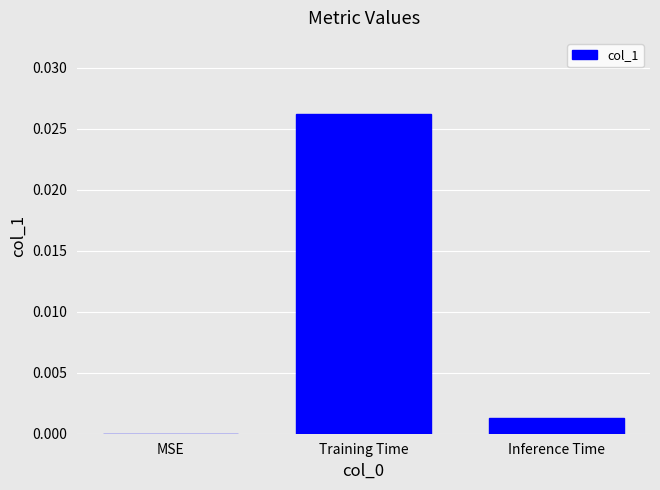

Where is the data nearest to the value 0?

MSE